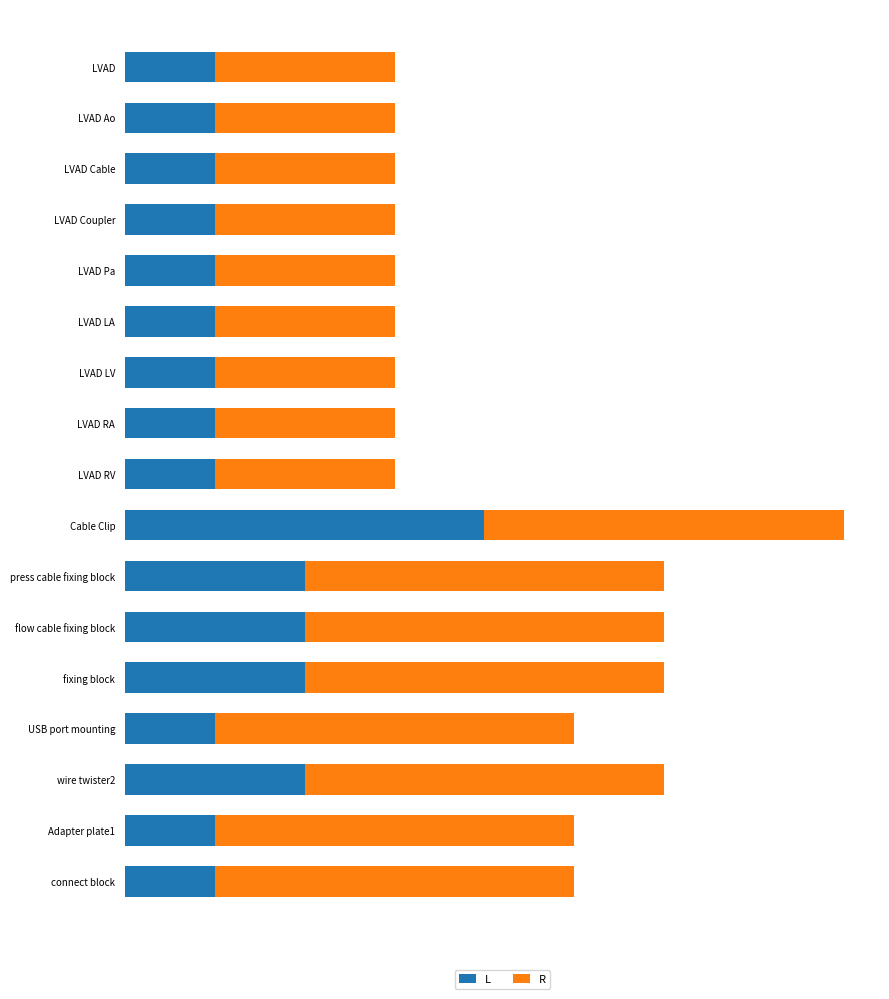

What is the difference between the maximum and minimum values in the R series?

2